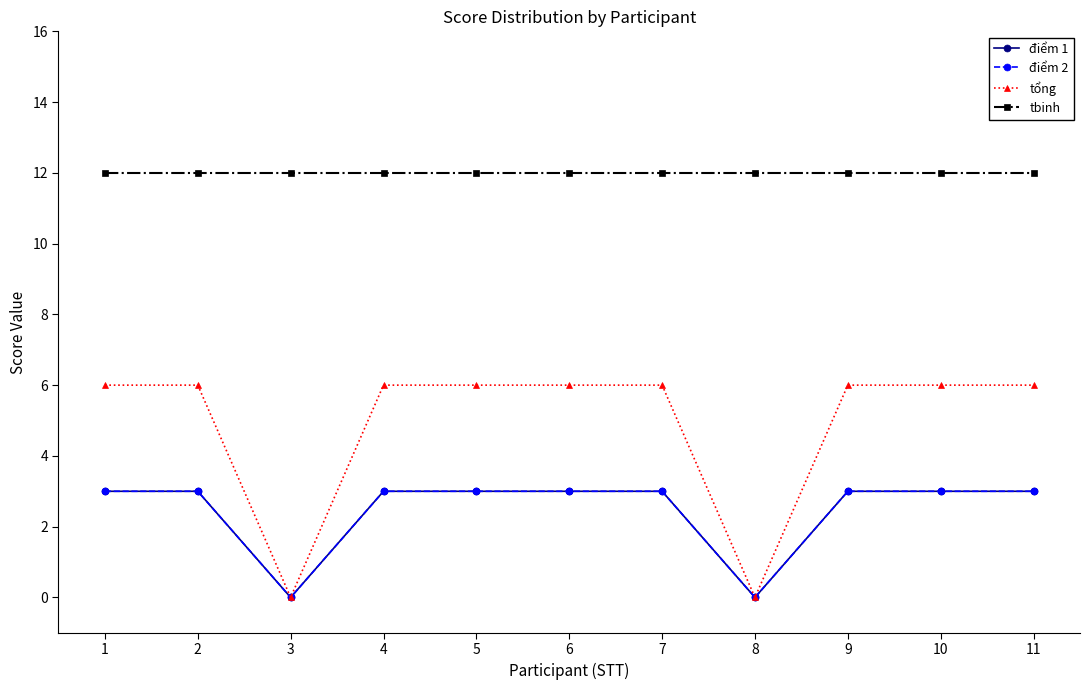

Is this an area chart (filled region under the line)?

No